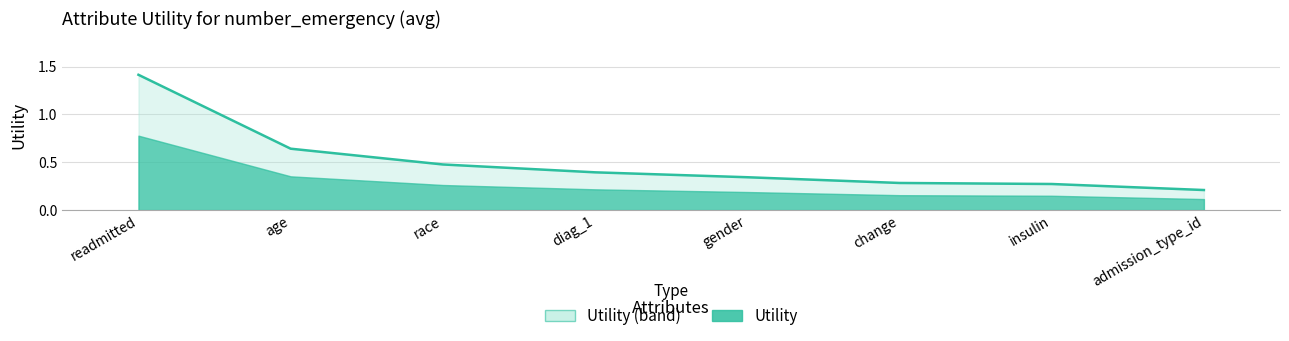

How many values are between 0 and 1?

7